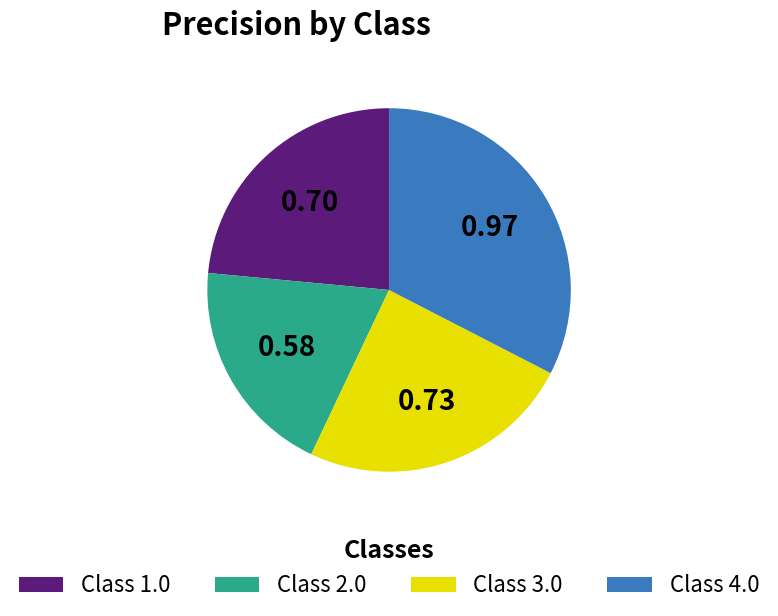

Rank the categories by value from lowest to highest.

Class 2.0, Class 1.0, Class 3.0, Class 4.0